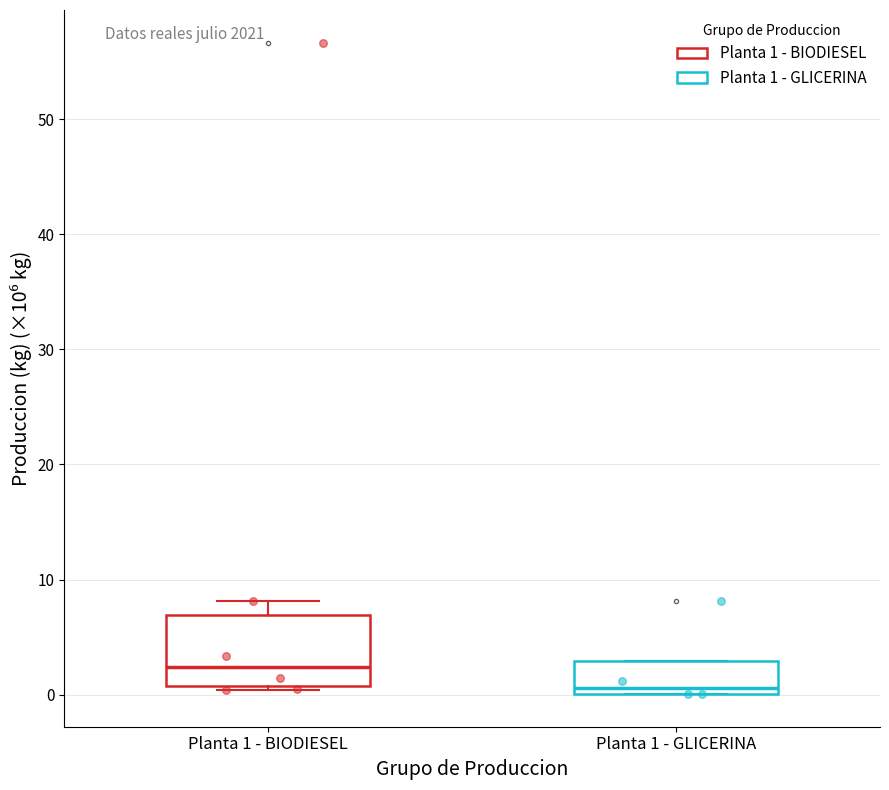

Reading left to right, read every box against the y-axis: the position of its median line, the range the box covers, and the ends of its whiskers. The values are not printed on the chart, so give them approximately, as read against the axis.

Planta 1 - BIODIESEL: median 2, box 1 to 7, whiskers 0 to 8
Planta 1 - GLICERINA: median 1, box 0 to 3, whiskers 0 to 3